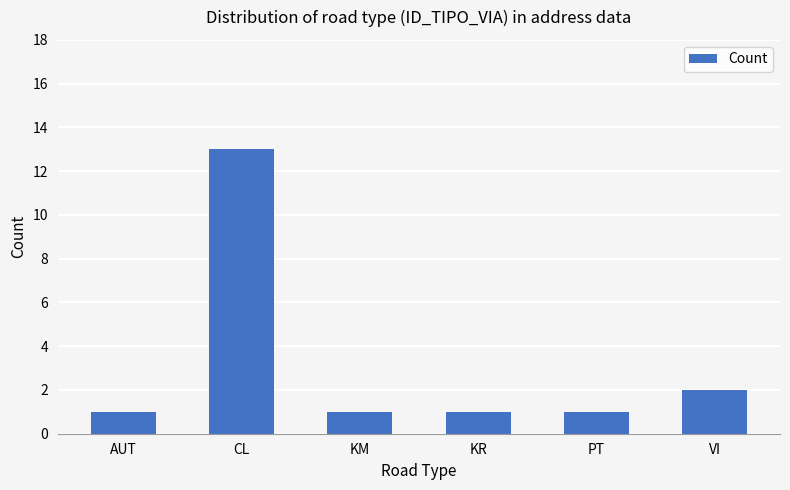

Reading right to left, what are all the values shown in this chart?

2	1	1	1	13	1